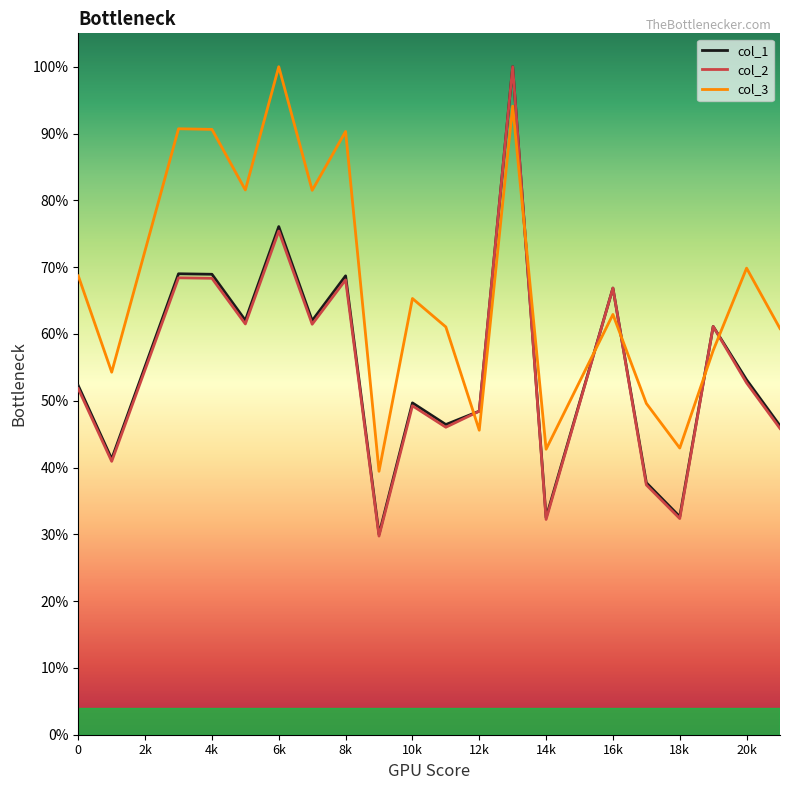

Is this an area chart (filled region under the line)?

No